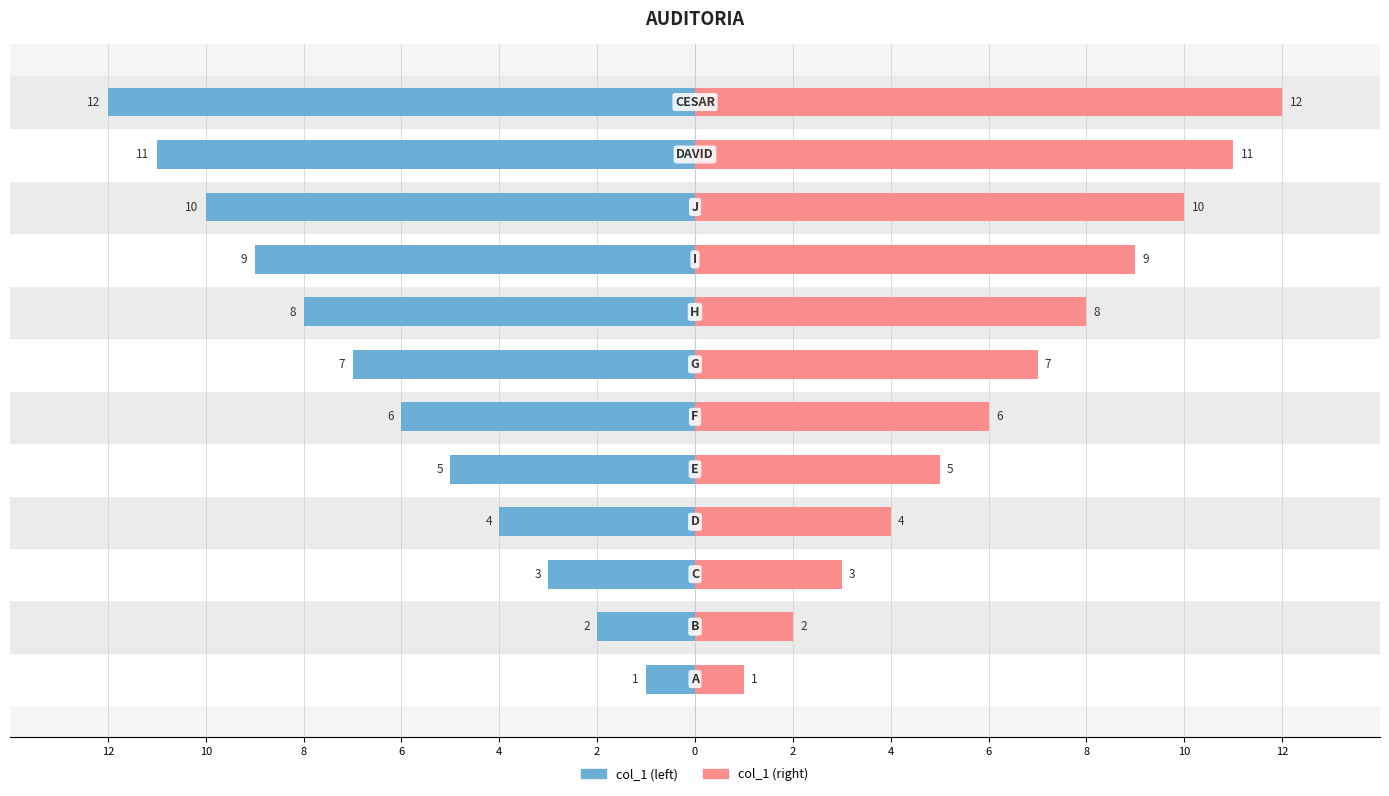

How many data points in col_1 (left) are less than -6?

6